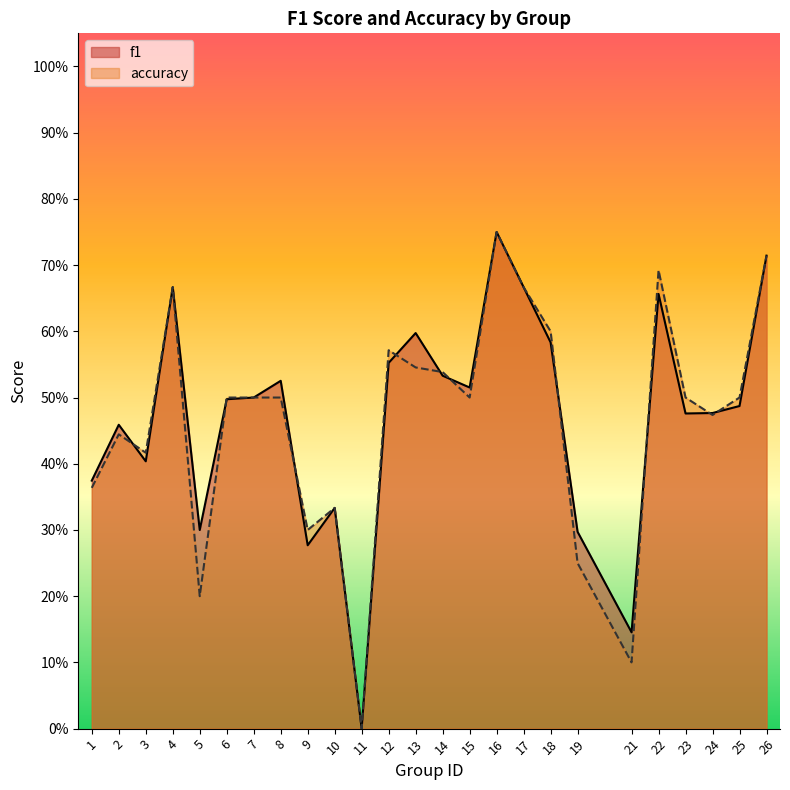

Between 21 and 26, which series saw the biggest shift?

accuracy